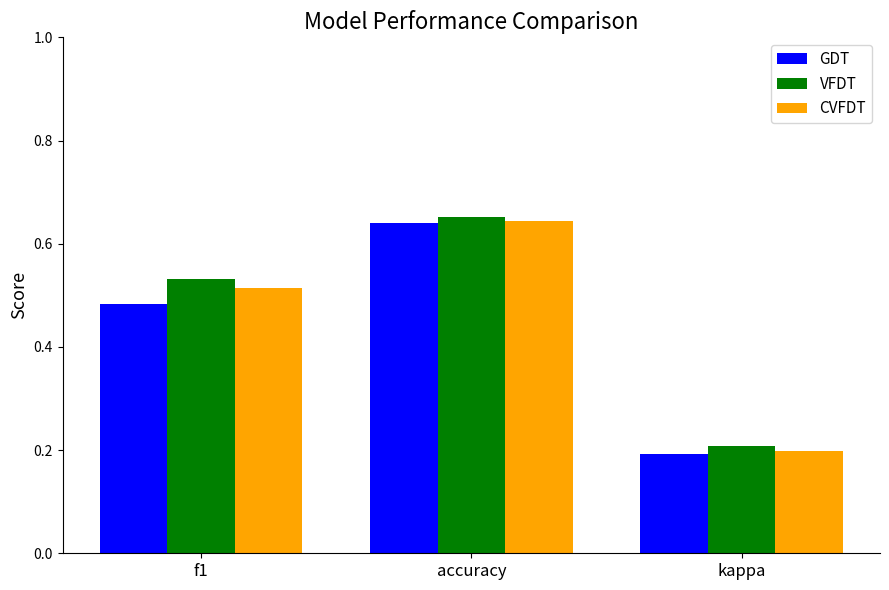

What is the sum of all VFDT values?

1.4